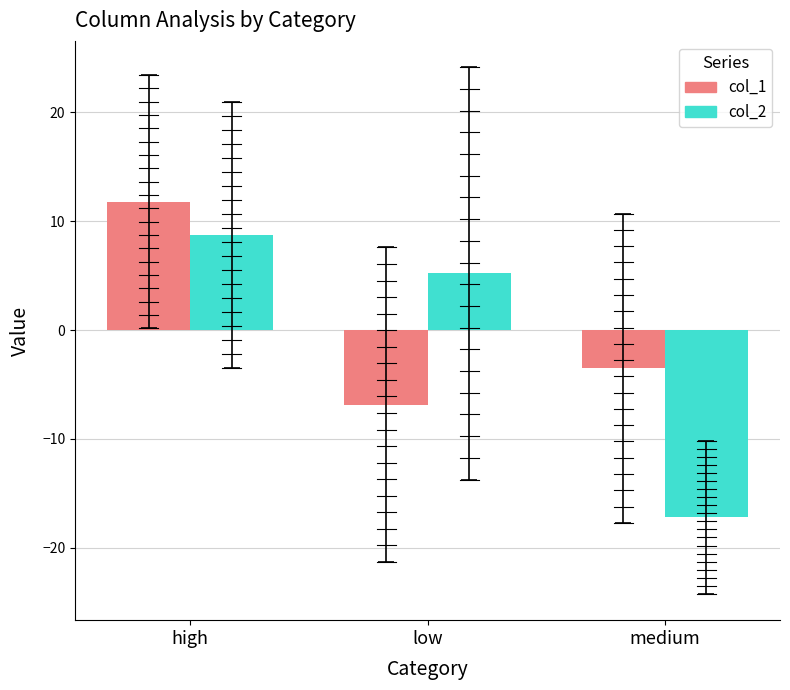

How many groups of bars are there?

3